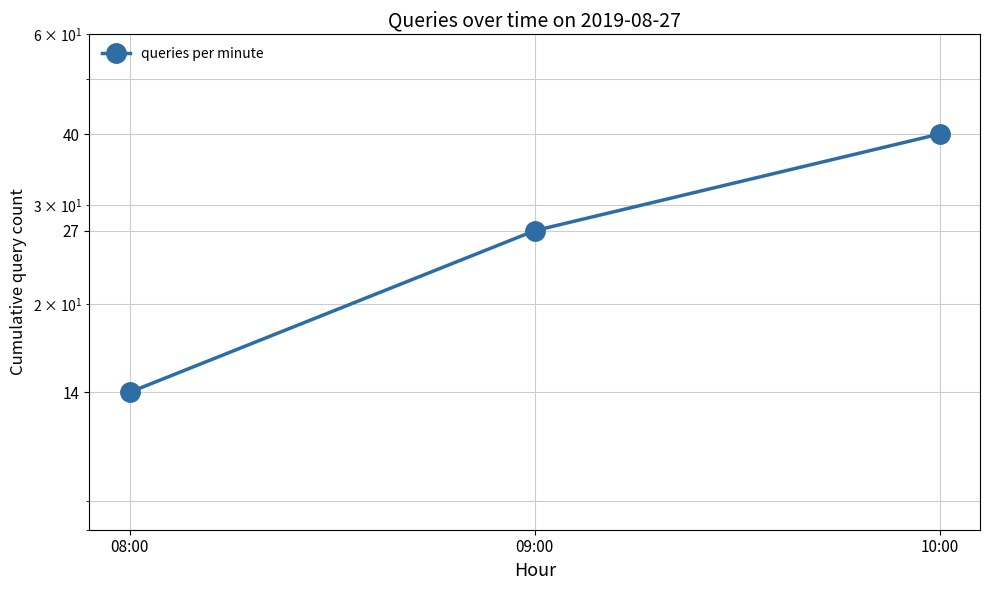

Is it true that the value at 10:00 is 40?

True